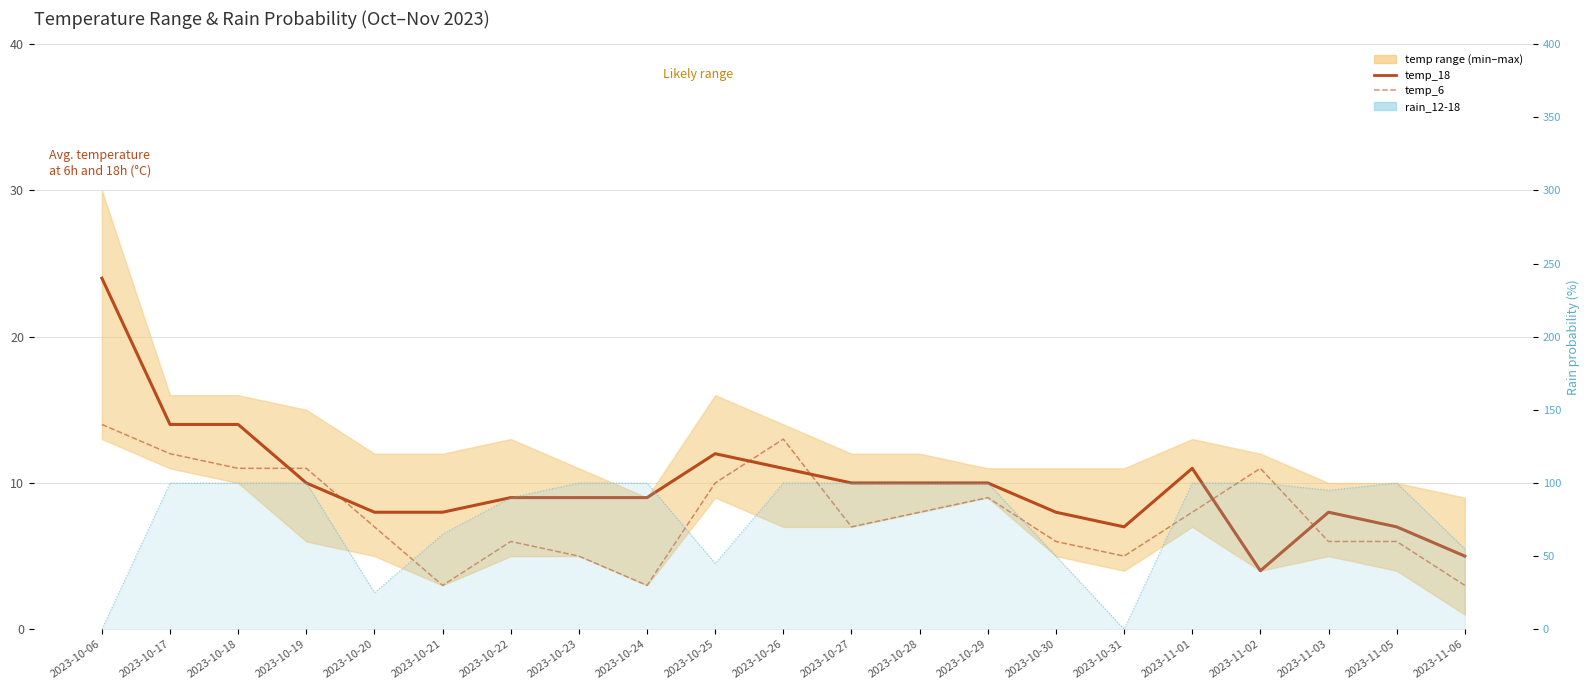

Is it true that rain_12-18 line equals -55 at 2023-10-31?

False